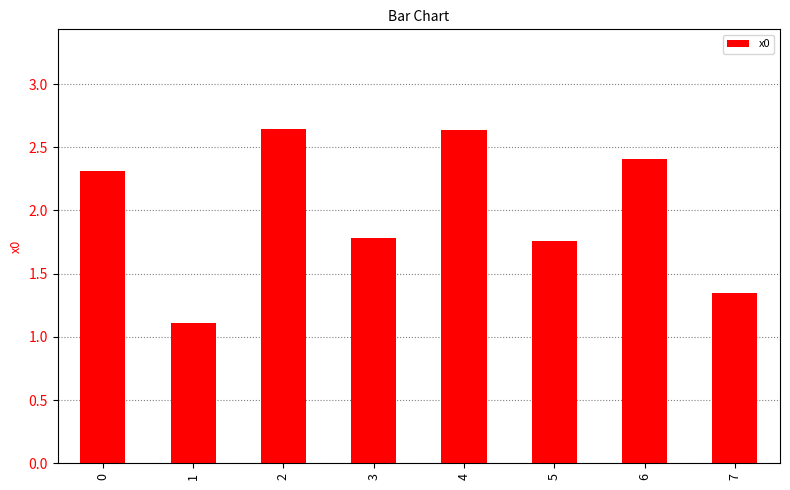

Between 4 and 3, which is larger?

4